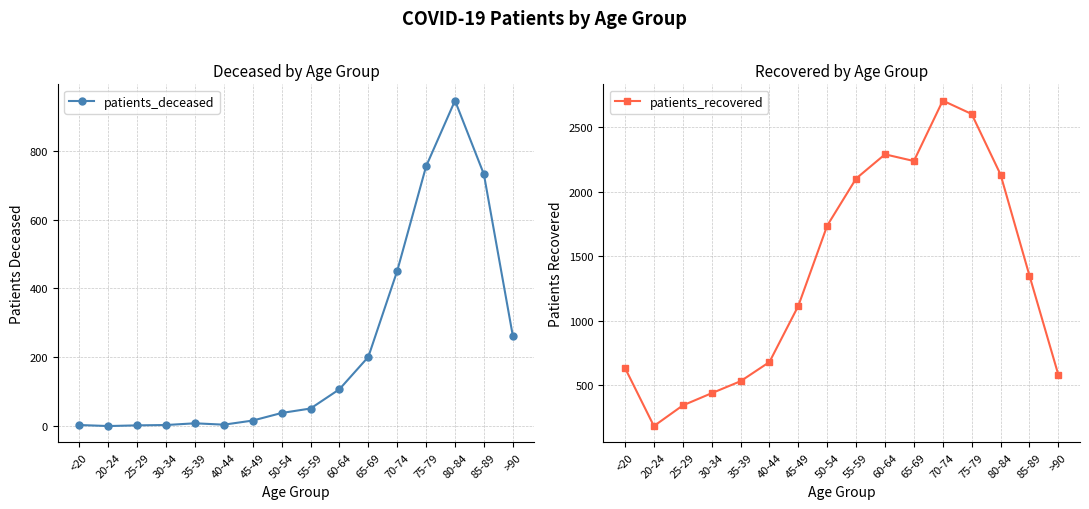

Rank the categories by patients_deceased value from lowest to highest.

20-24, 25-29, <20, 30-34, 40-44, 35-39, 45-49, 50-54, 55-59, 60-64, 65-69, >90, 70-74, 85-89, 75-79, 80-84